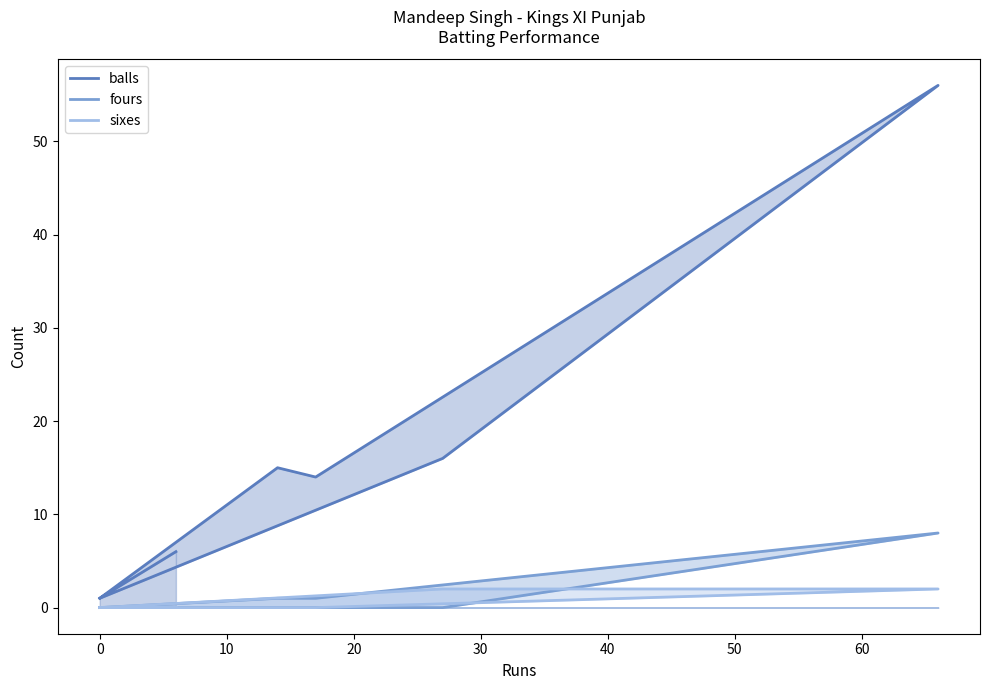

At which label is fours closest to 4?

14